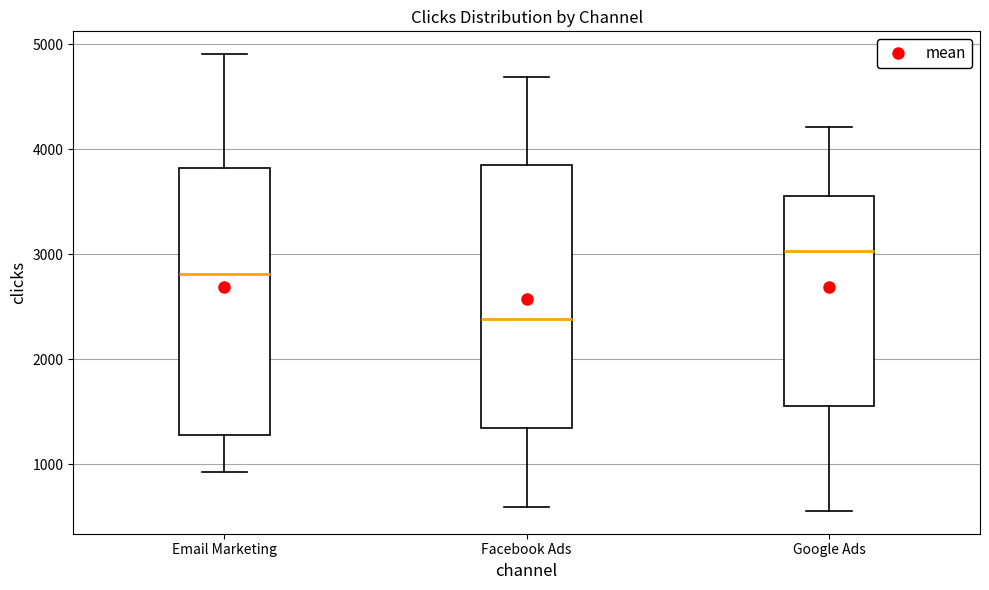

Reading left to right, read every box against the y-axis: the position of its median line, the range the box covers, and the ends of its whiskers. The values are not printed on the chart, so give them approximately, as read against the axis.

Email Marketing: median 2800, box 1300 to 3800, whiskers 900 to 4900
Facebook Ads: median 2400, box 1300 to 3900, whiskers 600 to 4700
Google Ads: median 3000, box 1600 to 3600, whiskers 600 to 4200